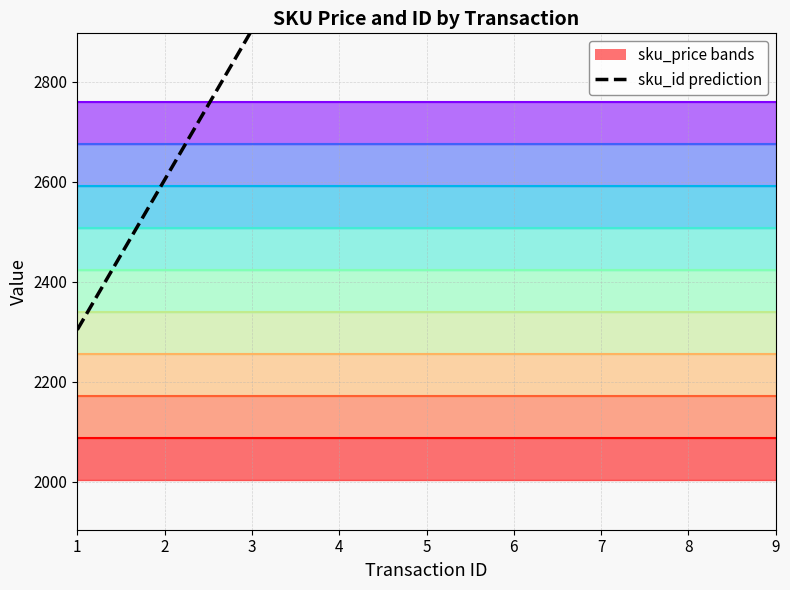

What is the sum of all values?

31534.7